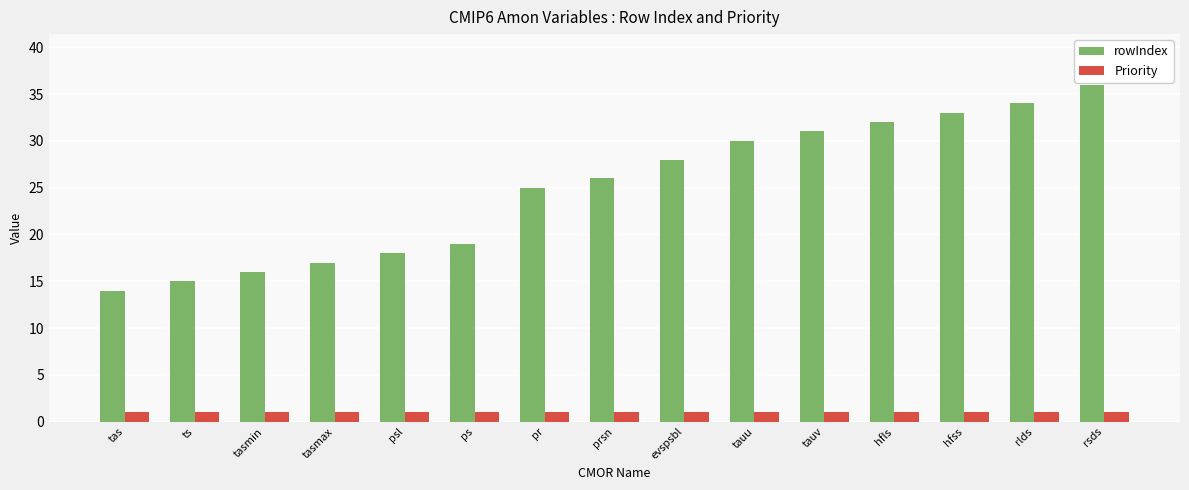

Does the chart contain stacked bars?

No